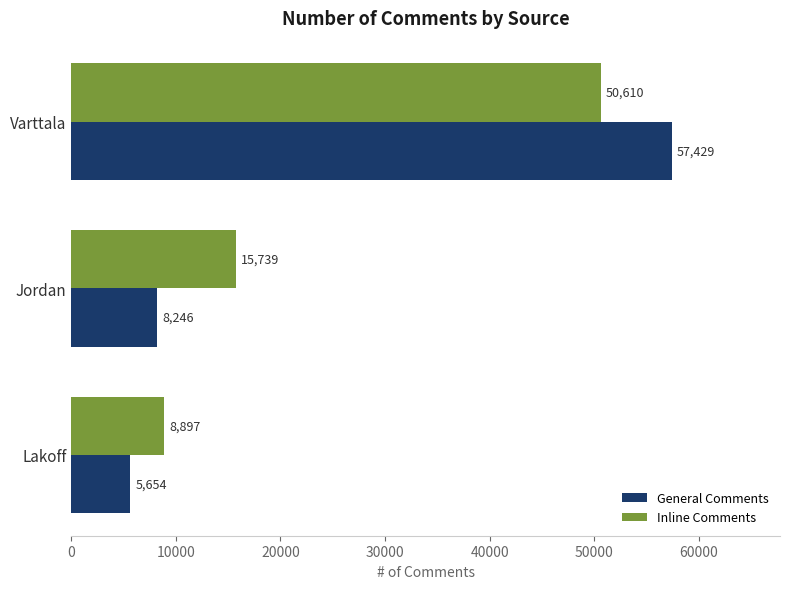

Which series has the widest spread of values?

General Comments